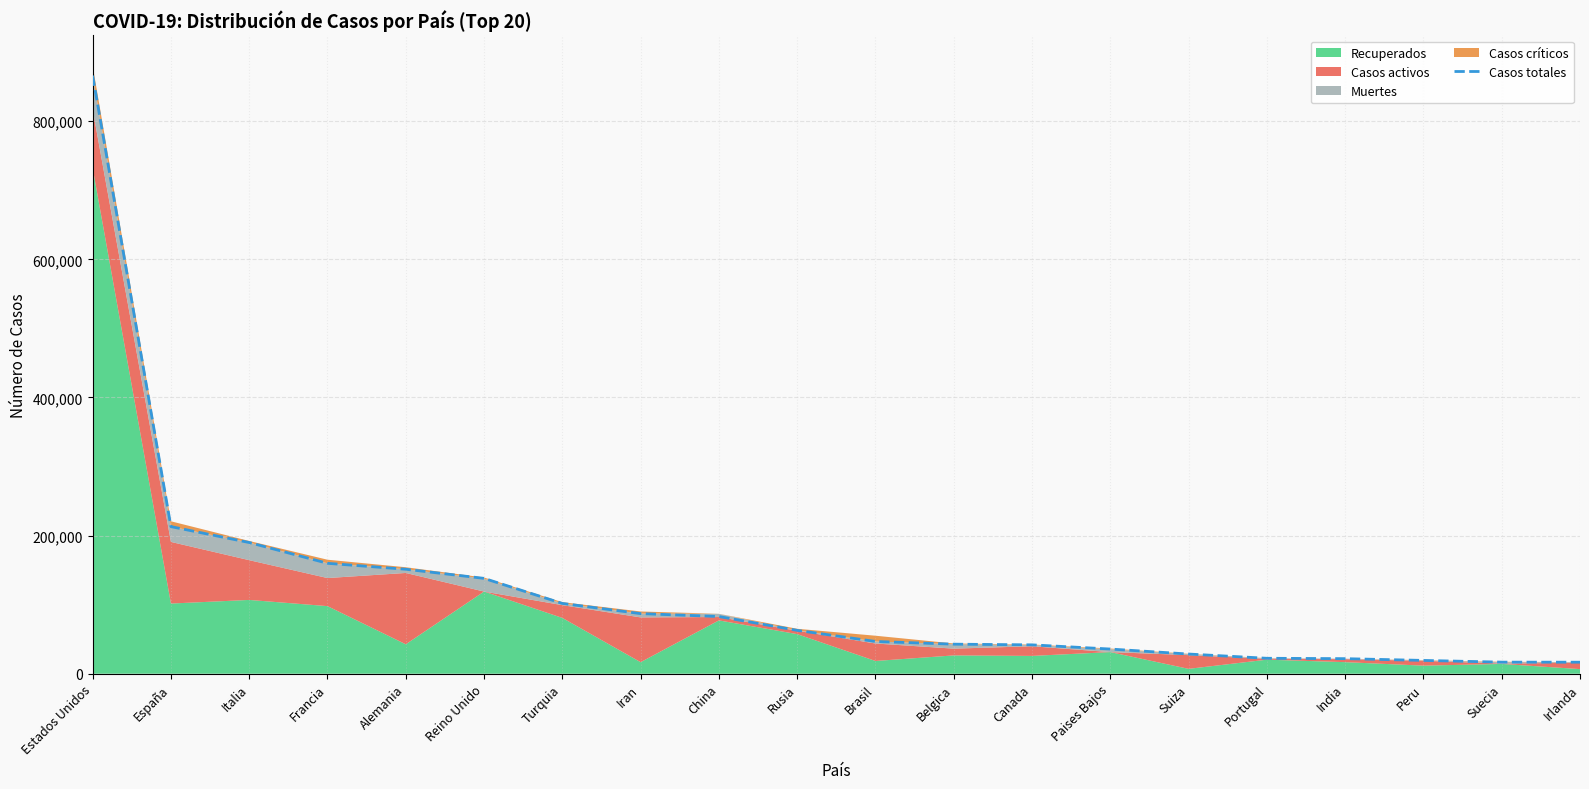

What is the greatest value displayed?

866148